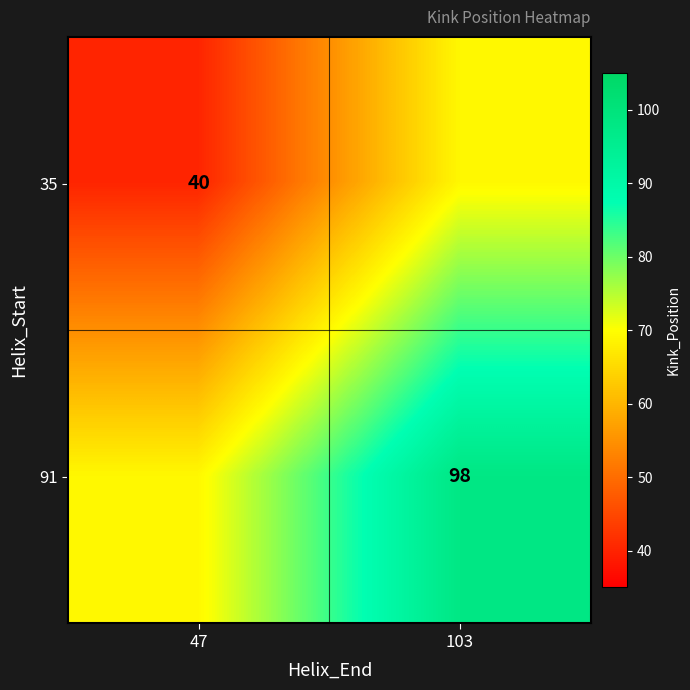

Is it true that 35 equals 40 at 47?

True